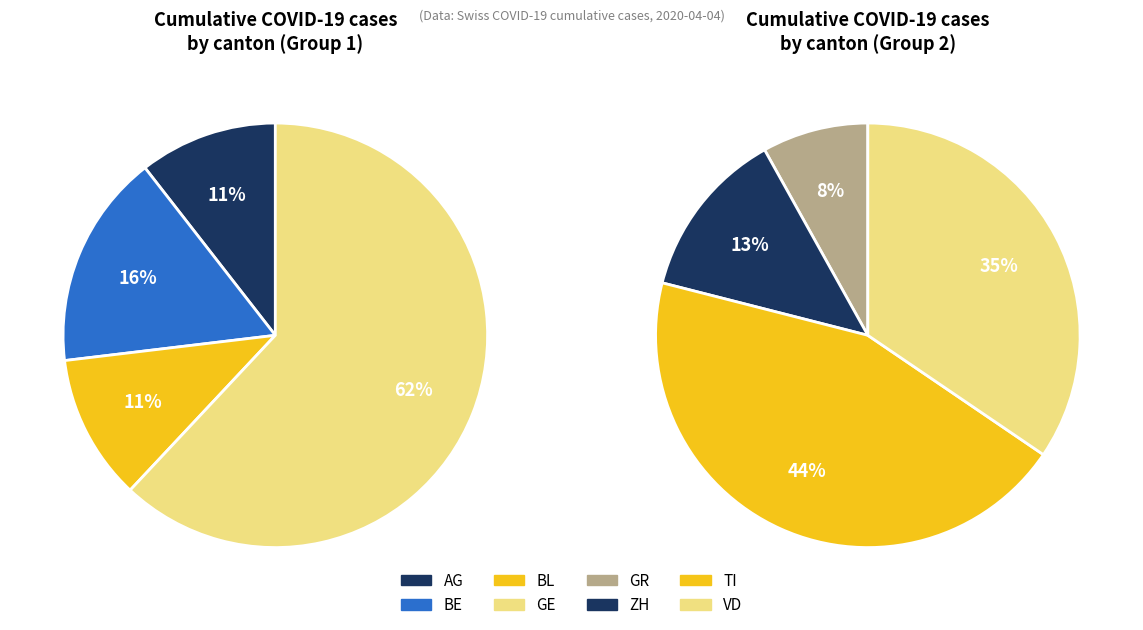

What is the smallest slice in the pie chart?

BL